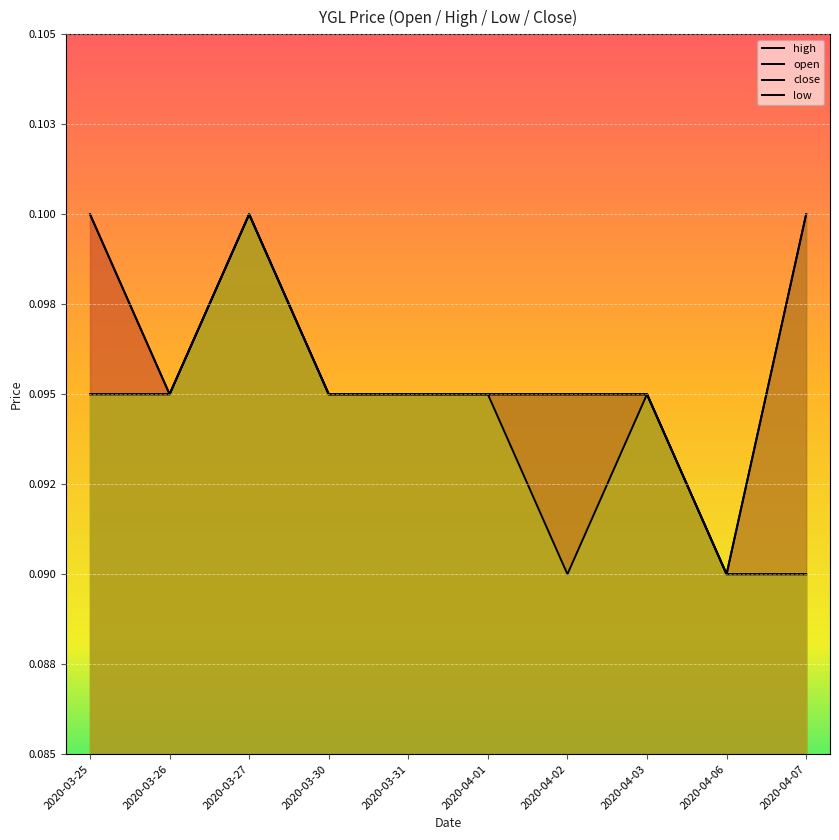

Which series has the largest range (max minus min)?

high